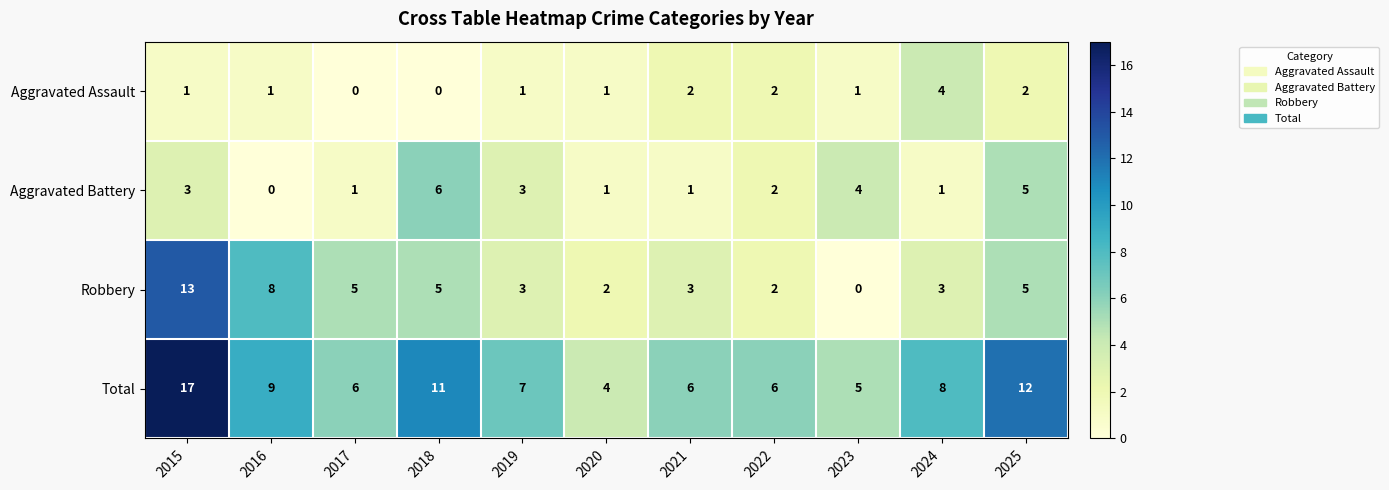

Is it true that Total equals 2 at 2023?

False